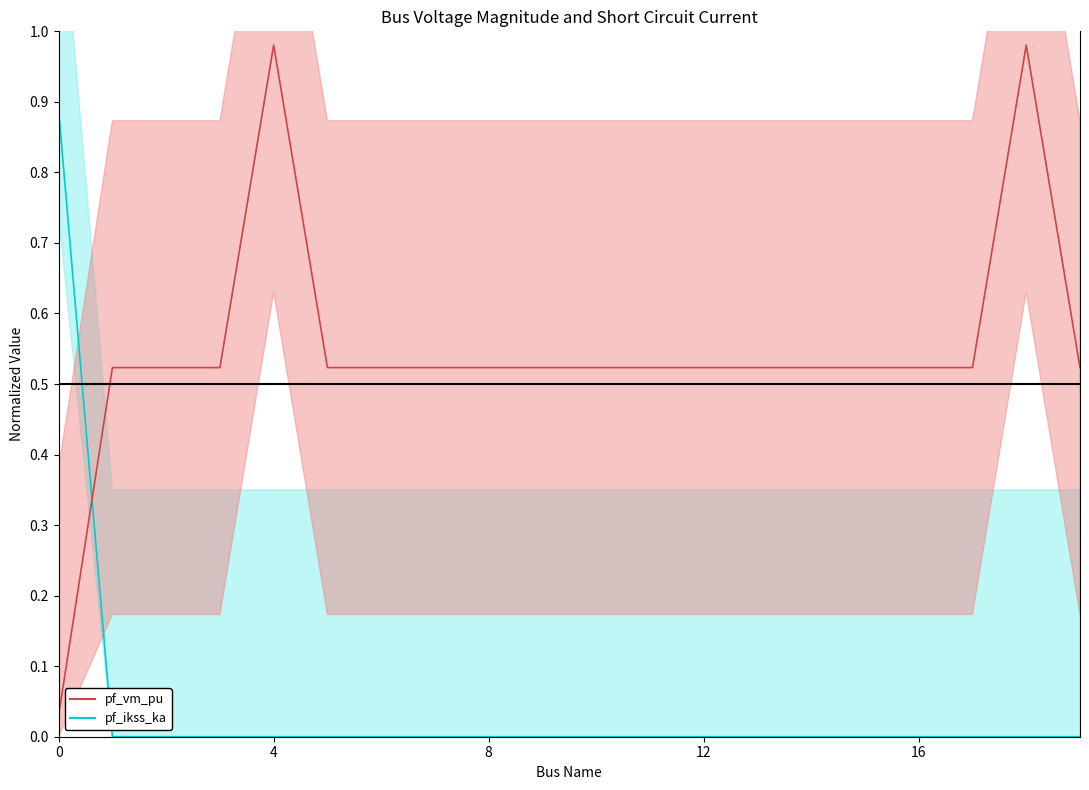

Reading right to left, transcribe all the data shown in this chart.

pf_vm_pu: 19=0.5	18=1.0	17=0.5	16=0.5	15=0.5	14=0.5	13=0.5	12=0.5	11=0.5	10=0.5	9=0.5	8=0.5	7=0.5	6=0.5	5=0.5	4=1.0	3=0.5	2=0.5	1=0.5	0=0.0
pf_ikss_ka: 19=0.0	18=0.0	17=0.0	16=0.0	15=0.0	14=0.0	13=0.0	12=0.0	11=0.0	10=0.0	9=0.0	8=0.0	7=0.0	6=0.0	5=0.0	4=0.0	3=0.0	2=0.0	1=0.0	0=0.9